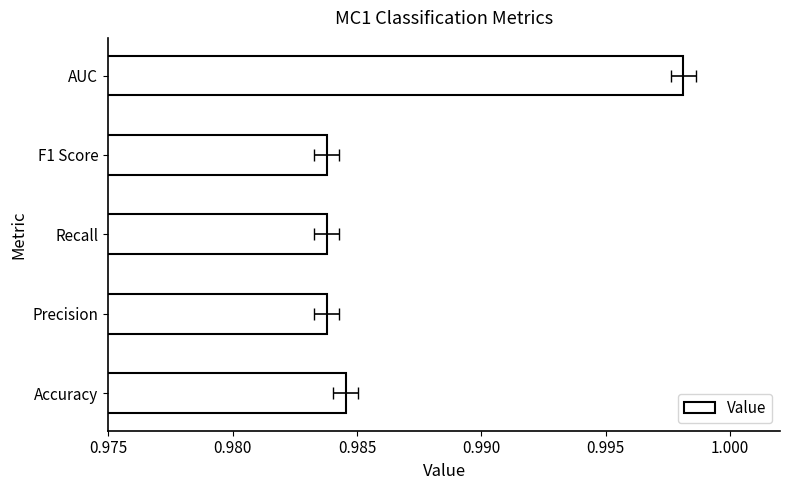

What is the minimum value shown in the chart?

1.0